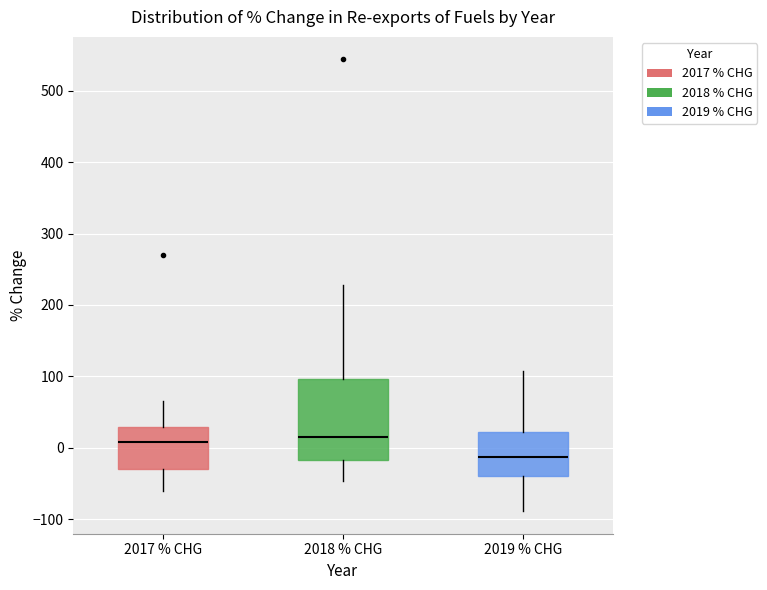

Where is the lower edge of the box for 2019 % CHG on the y-axis? The values are not printed on the chart, so give them approximately, as read against the axis.

-40